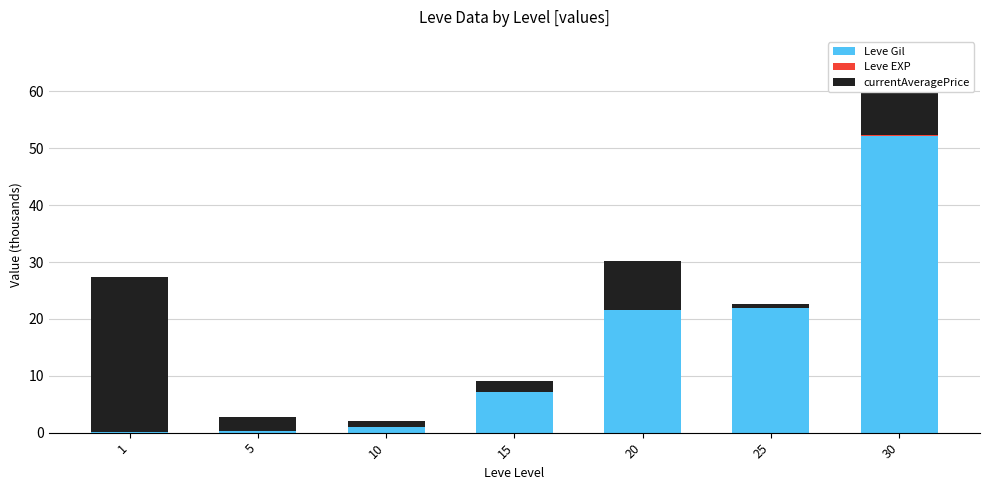

What is the sum of all Leve Gil values?

104.2